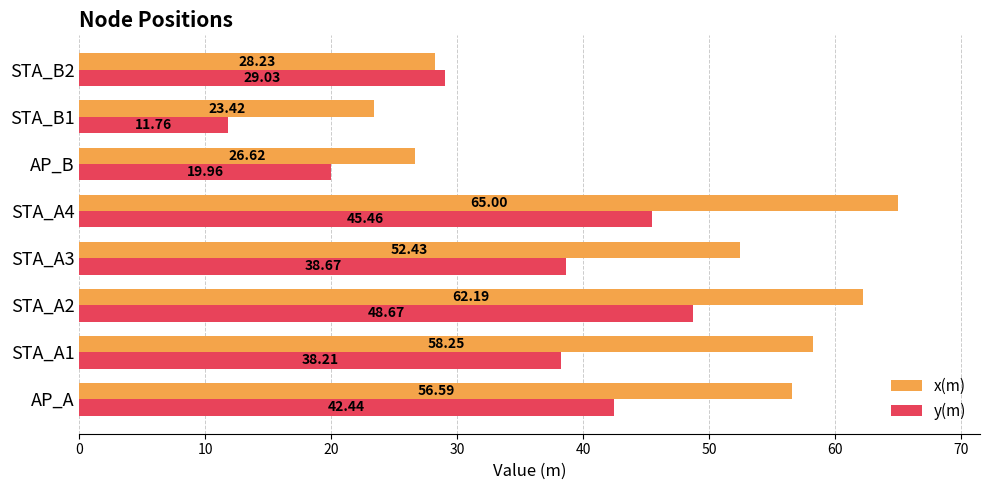

At how many categories does at least one series exceed 21?

8